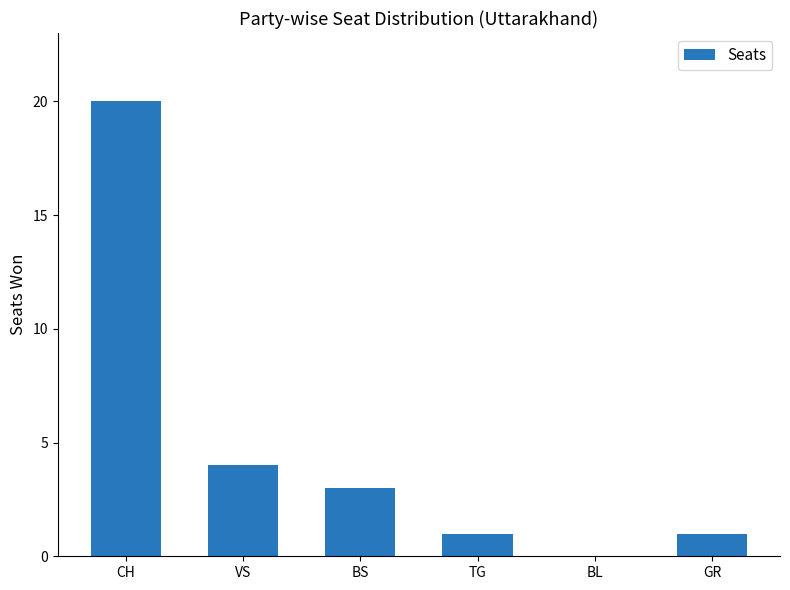

How many values are above zero?

5